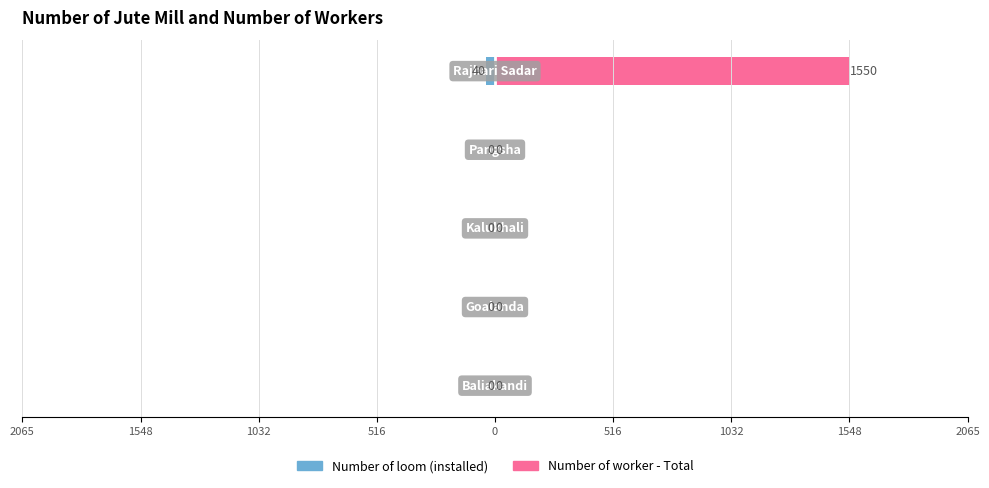

What is the sum of all Number of loom (installed) values?

-40